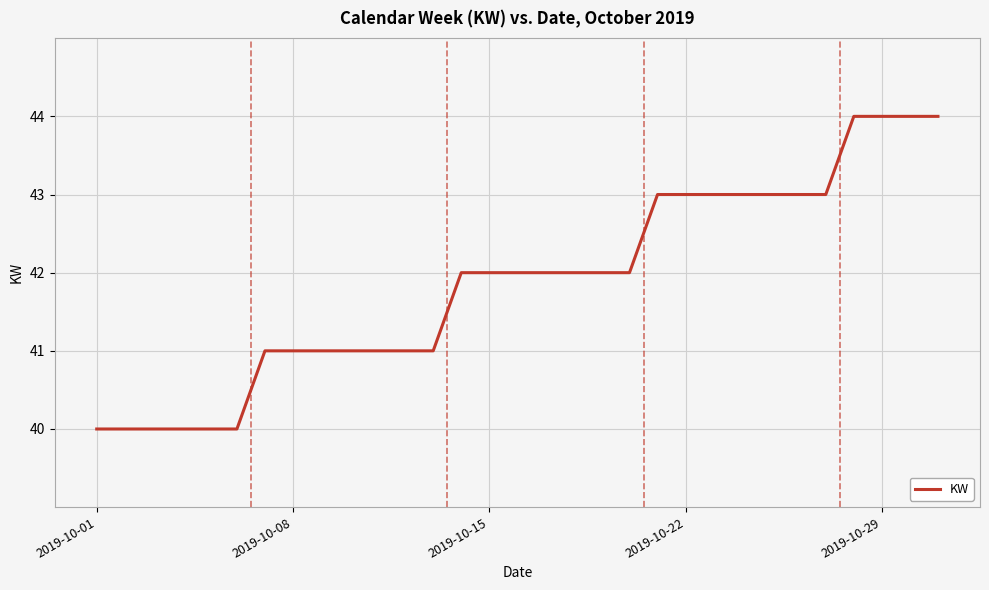

What is the difference between the second highest and second lowest values?

4